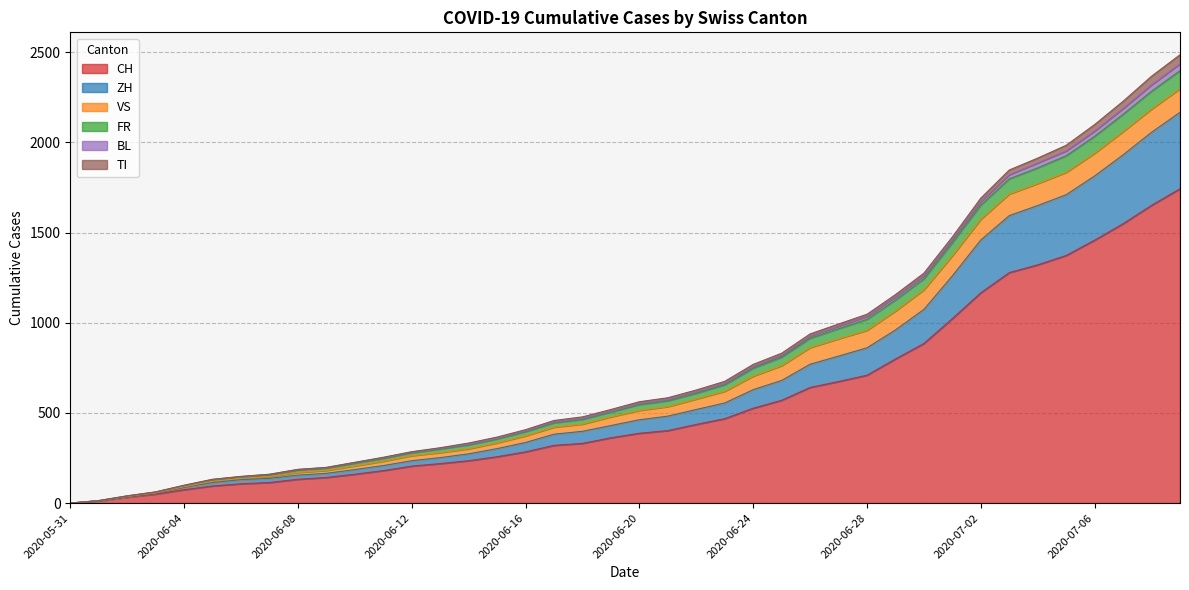

True or false: CH has more than 1 points higher than both neighbors.

False